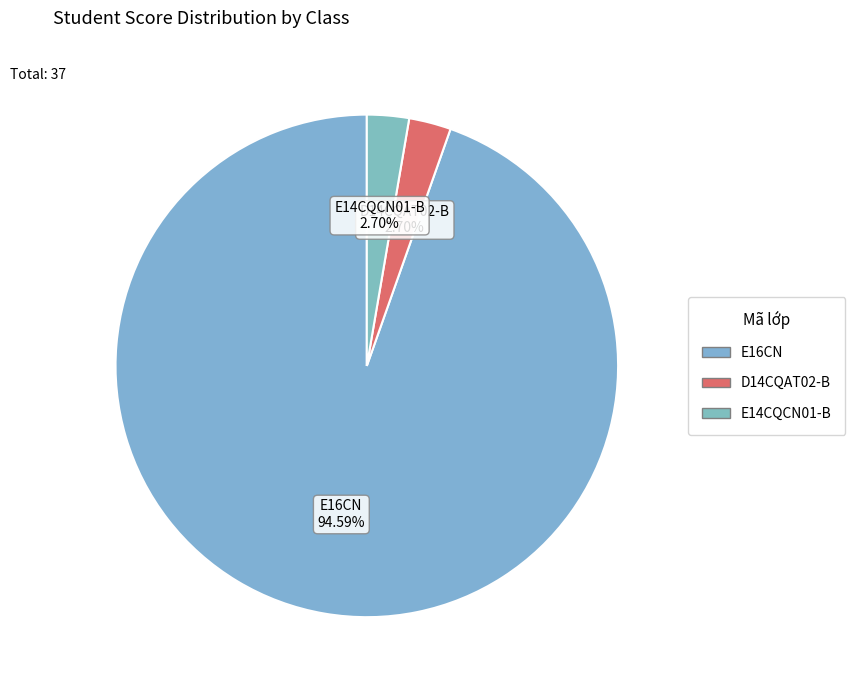

How many segments does this pie chart have?

3